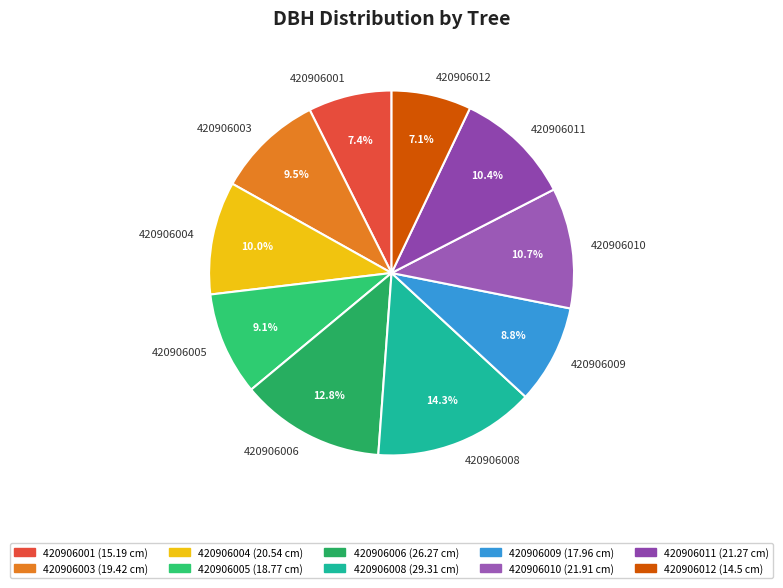

Is it true that 420906005 is 9% of the pie?

True